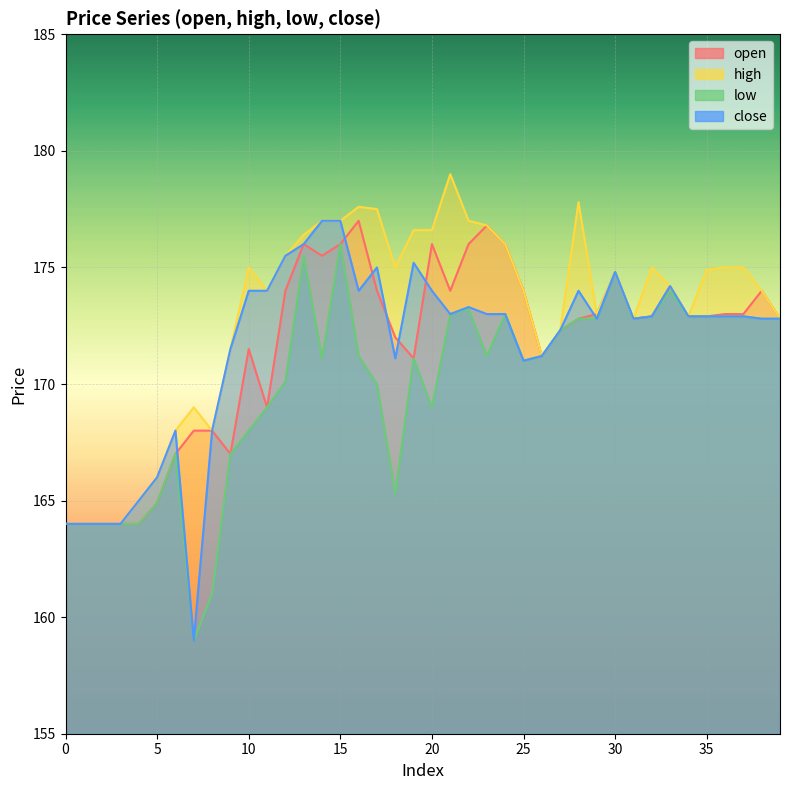

What is the approximate value of close at 22?

173.3